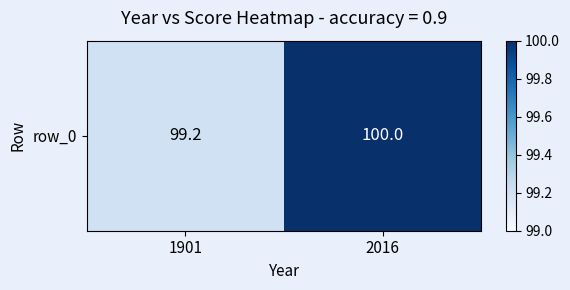

Which has a higher value, 1901 or 2016?

2016